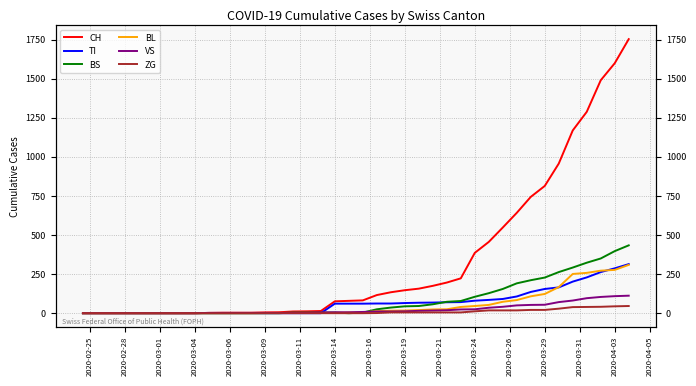

Is the value of CH at 36 greater than the value of VS at 24?

Yes